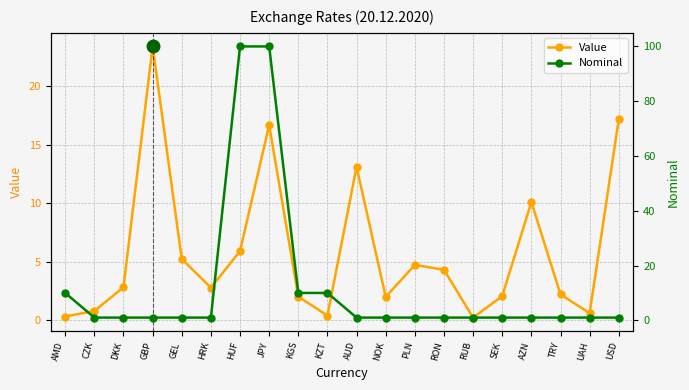

How many lines are shown in the chart?

2